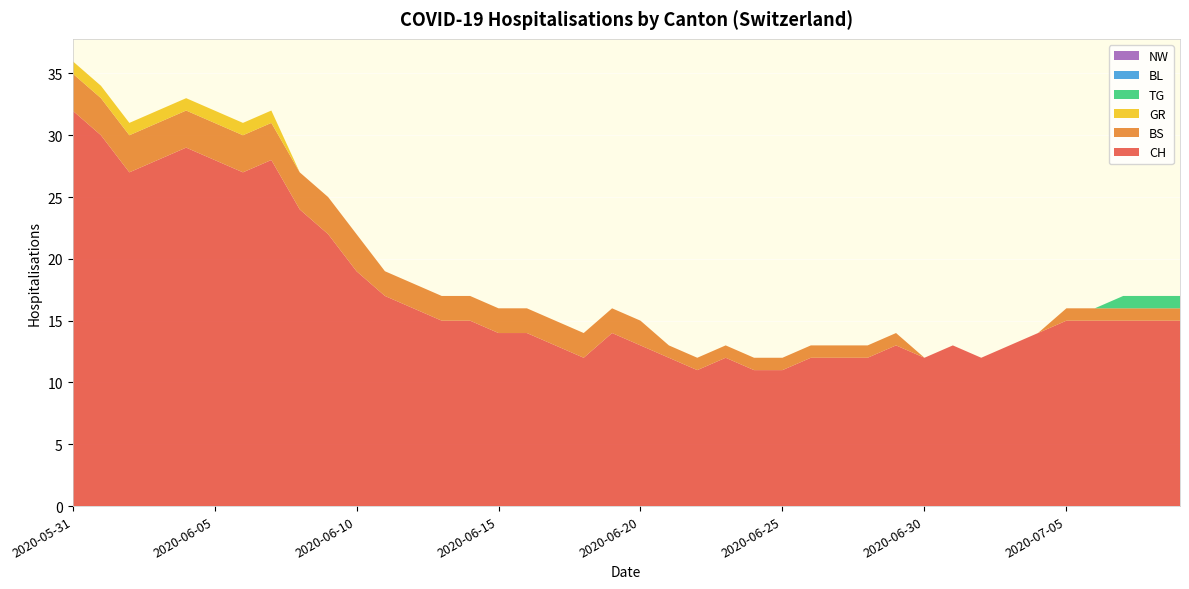

Reading right to left, extract all data points from this chart.

CH: 15	15	15	15	15	14	13	12	13	12	13	12	12	12	11	11	12	11	12	13	14	12	13	14	14	15	15	16	17	19	22	24	28	27	28	29	28	27	30	32
BS: 1	1	1	1	1	0	0	0	0	0	1	1	1	1	1	1	1	1	1	2	2	2	2	2	2	2	2	2	2	3	3	3	3	3	3	3	3	3	3	3
GR: 0	0	0	0	0	0	0	0	0	0	0	0	0	0	0	0	0	0	0	0	0	0	0	0	0	0	0	0	0	0	0	0	1	1	1	1	1	1	1	1
TG: 1	1	1	0	0	0	0	0	0	0	0	0	0	0	0	0	0	0	0	0	0	0	0	0	0	0	0	0	0	0	0	0	0	0	0	0	0	0	0	0
BL: 0	0	0	0	0	0	0	0	0	0	0	0	0	0	0	0	0	0	0	0	0	0	0	0	0	0	0	0	0	0	0	0	0	0	0	0	0	0	0	0
NW: 0	0	0	0	0	0	0	0	0	0	0	0	0	0	0	0	0	0	0	0	0	0	0	0	0	0	0	0	0	0	0	0	0	0	0	0	0	0	0	0